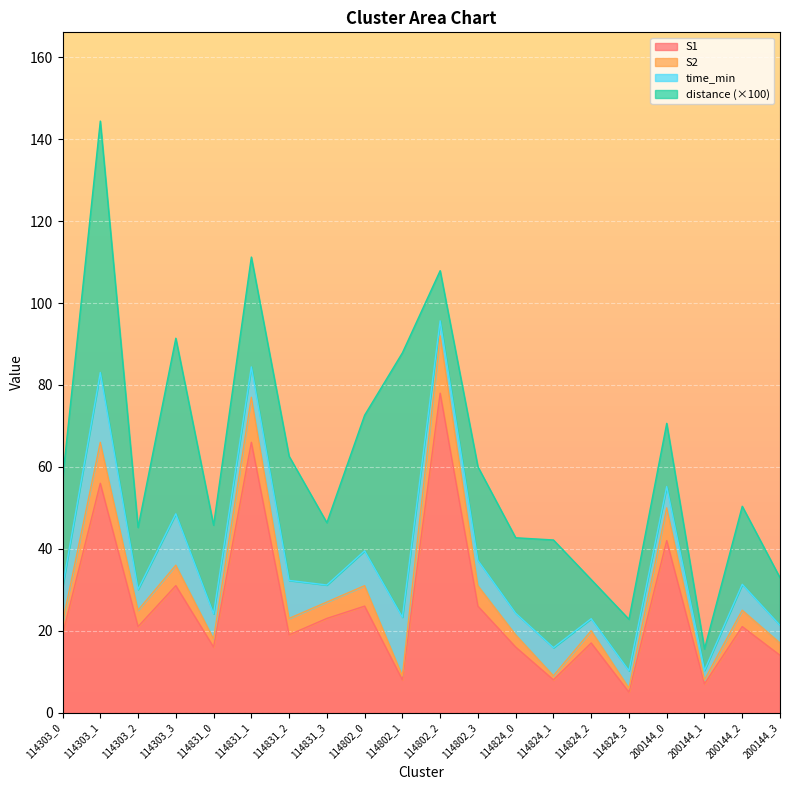

True or false: S2 and S1 cross at least once.

False